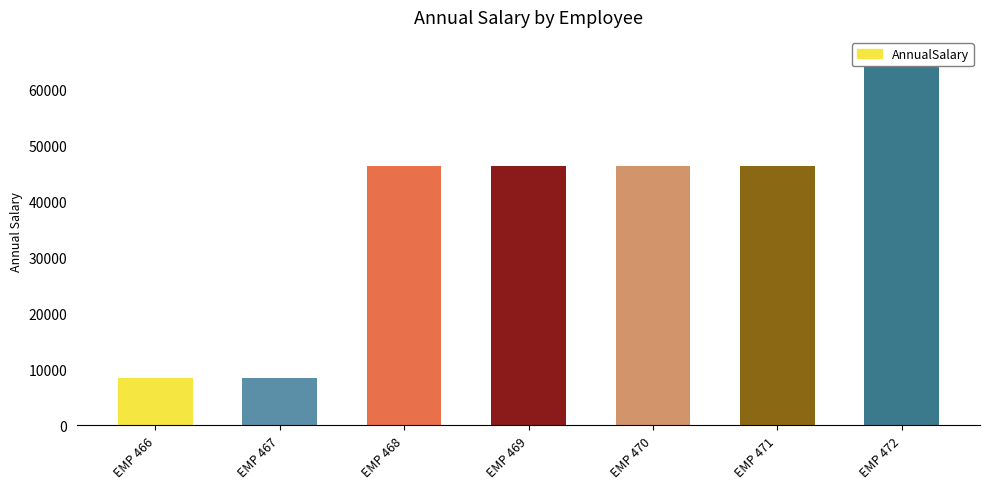

Reading left to right, what are all the values shown in this chart?

EMP 466=8425.0	EMP 467=8425.3	EMP 468=46359.0	EMP 469=46359.3	EMP 470=46365.5	EMP 471=46365.8	EMP 472=66170.0